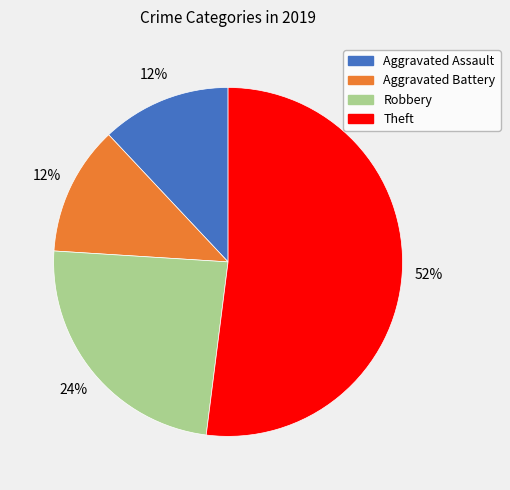

Is it true that Theft is 60% of the pie?

False